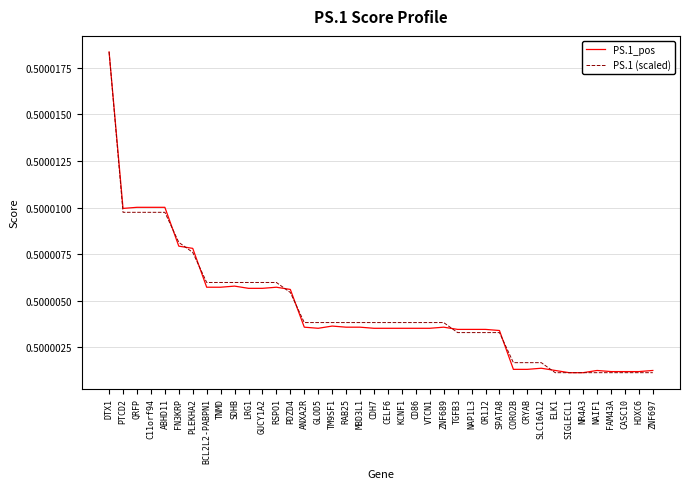

What position from the left is ZNF689?

25